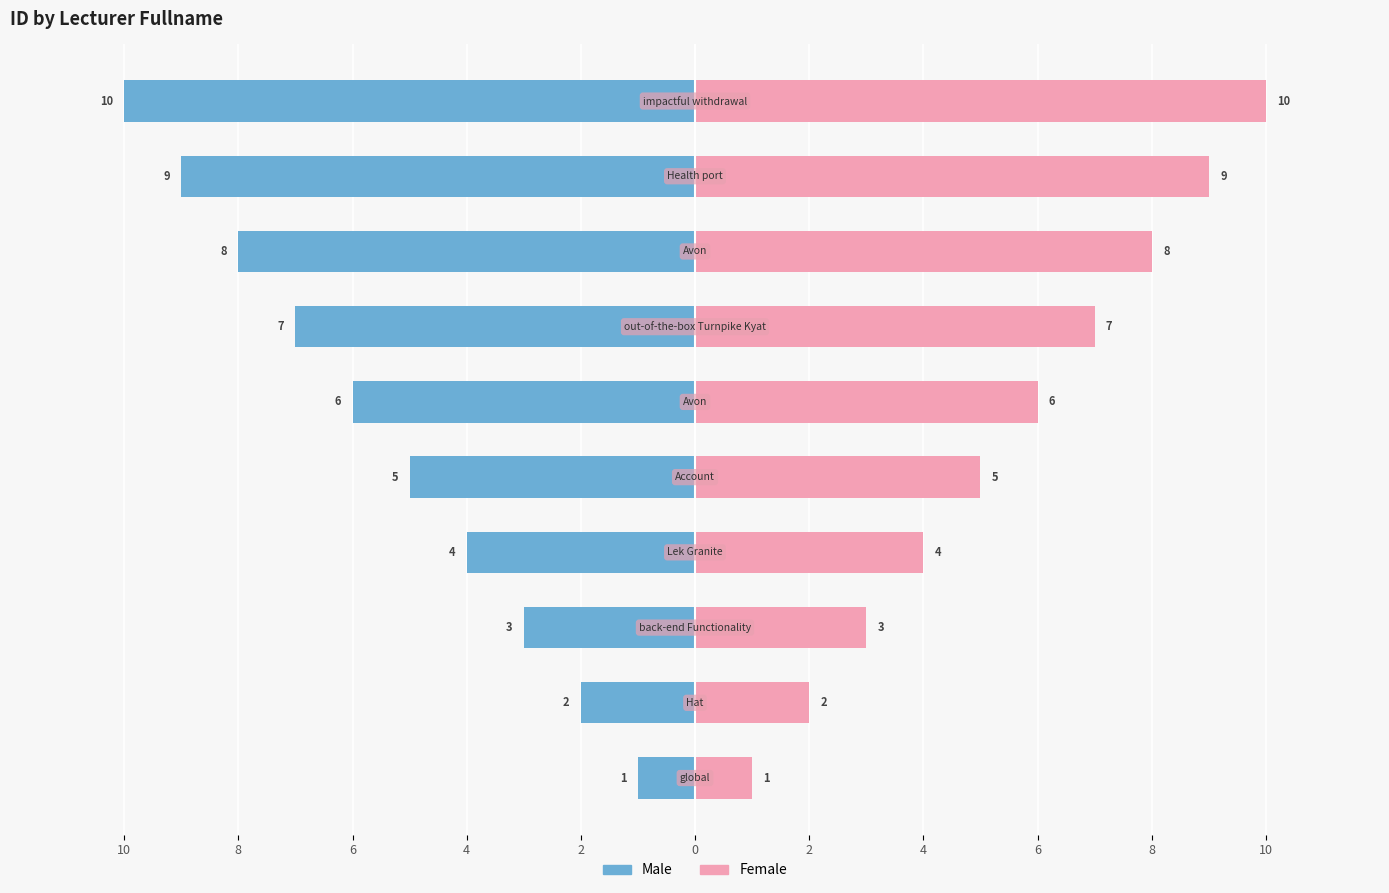

Which series has the largest range (max minus min)?

Male